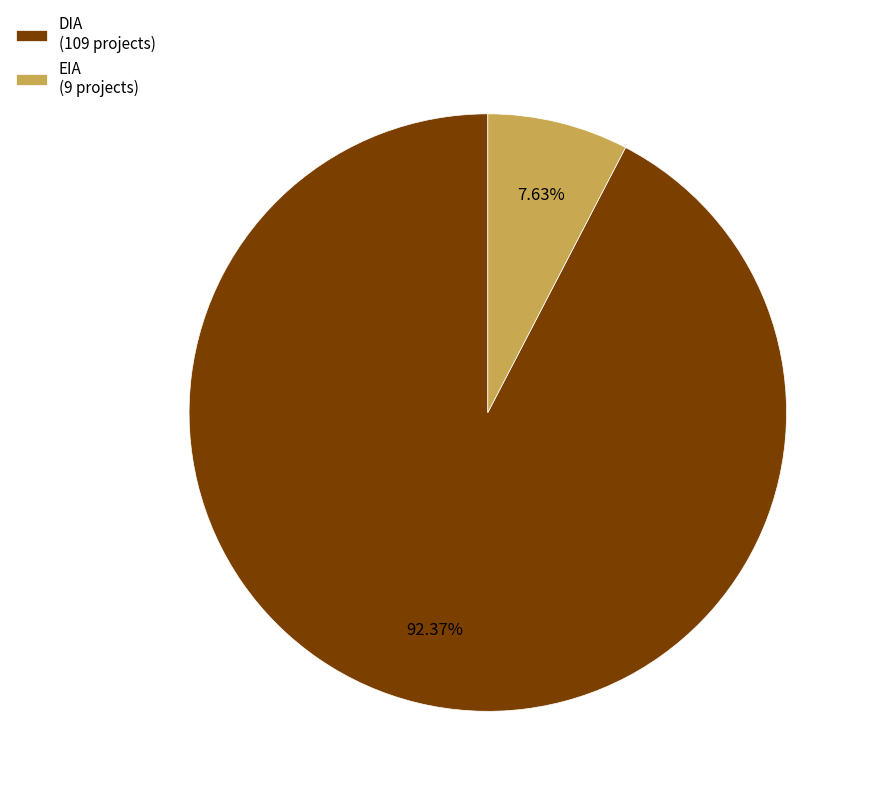

Approximately how many times larger is the value at DIA compared to EIA?

12.1